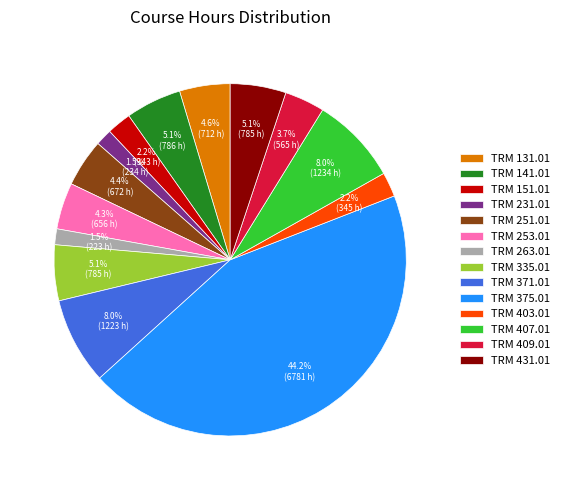

True or false: TRM 403.01 accounts for 8% of the total.

False